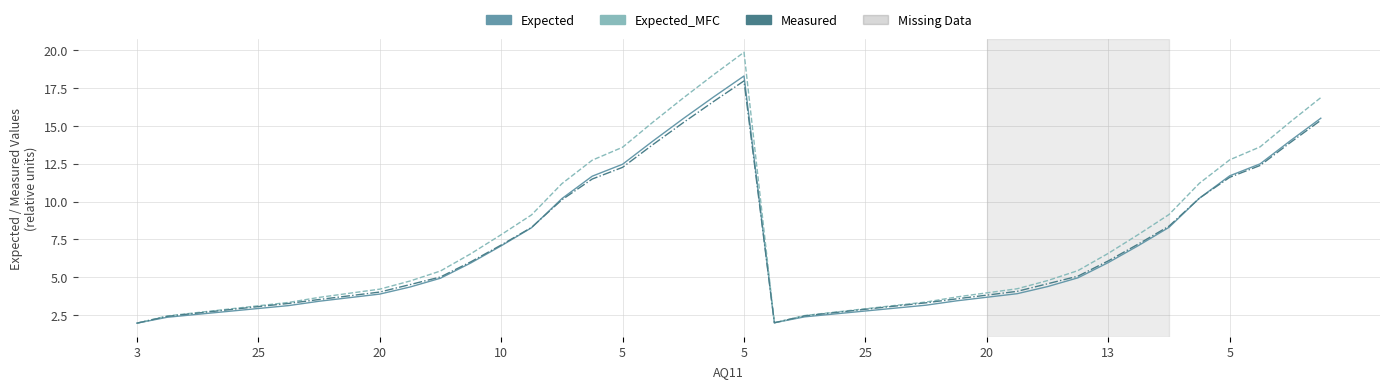

Which series has the largest range (max minus min)?

Expected_MFC